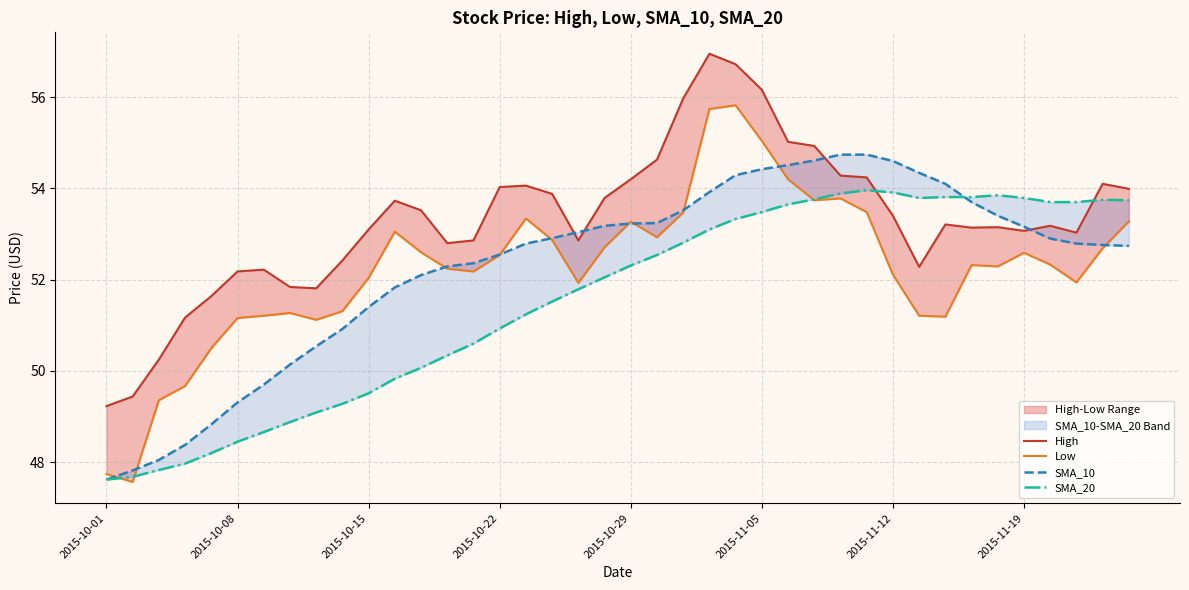

The SMA_10 series shows 53.7 at 33. True or false?

True